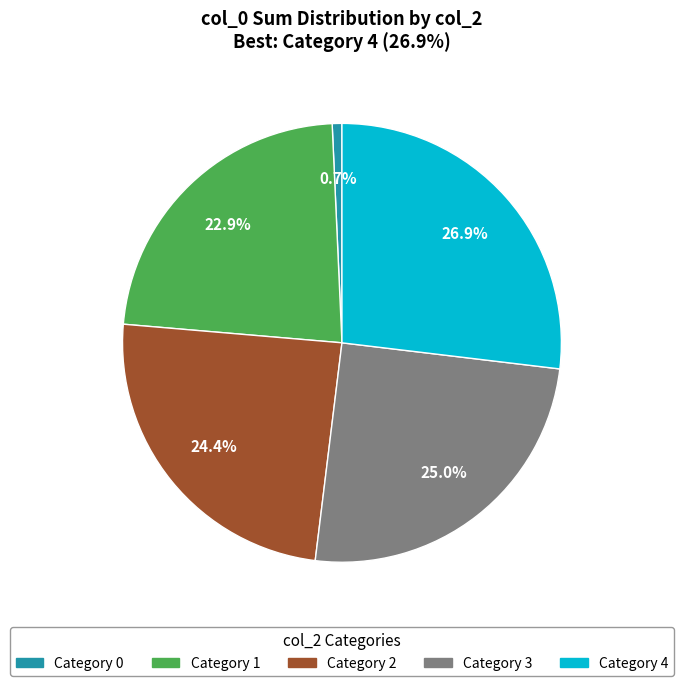

How many segments does this pie chart have?

5